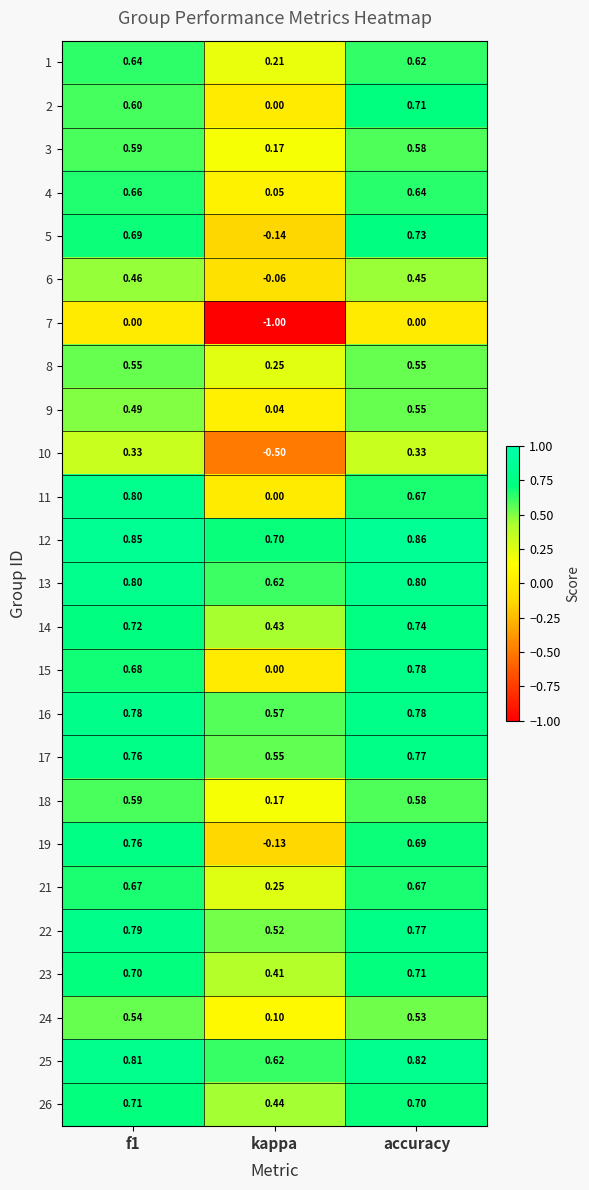

At which category does the chart reach its minimum across all series?

kappa